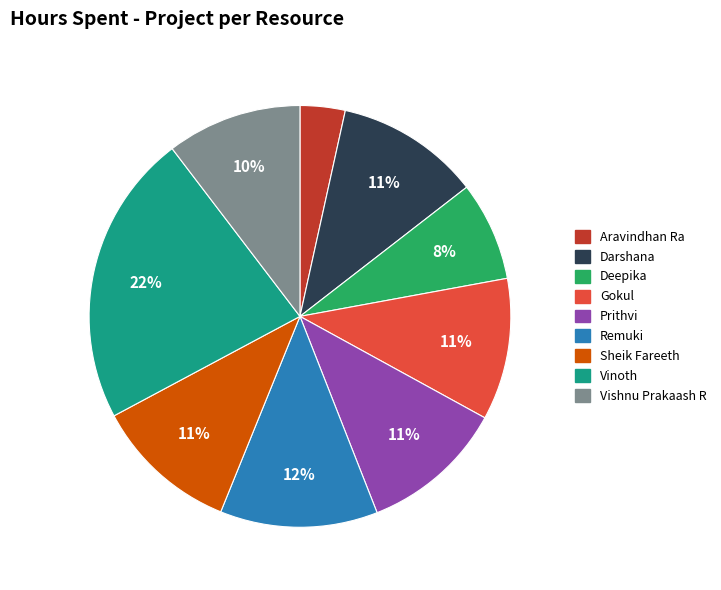

Approximately how many times larger is the value at Sheik Fareeth compared to Remuki?

0.9